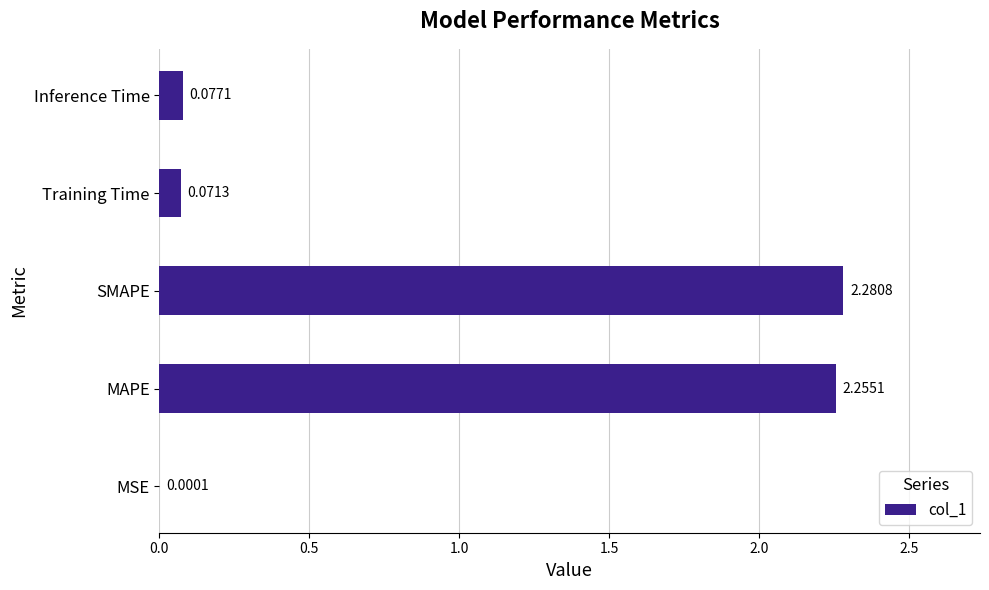

Which category has the highest value across all series?

SMAPE